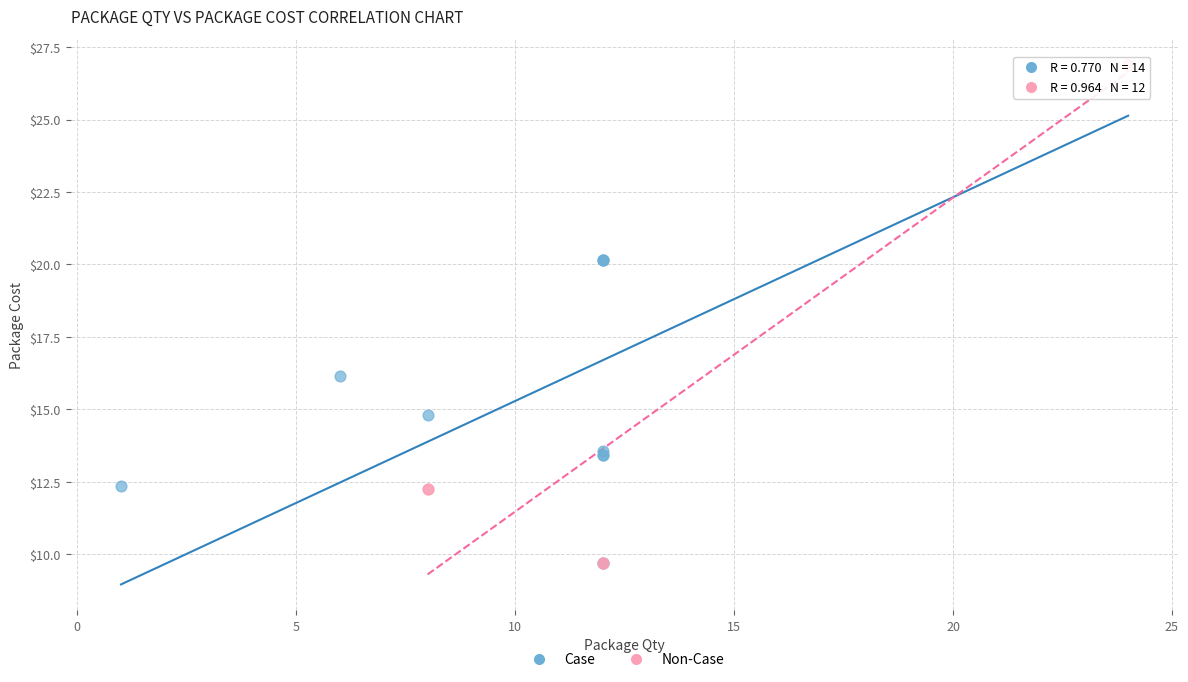

What are all the series names shown in the legend?

Case, Non-Case